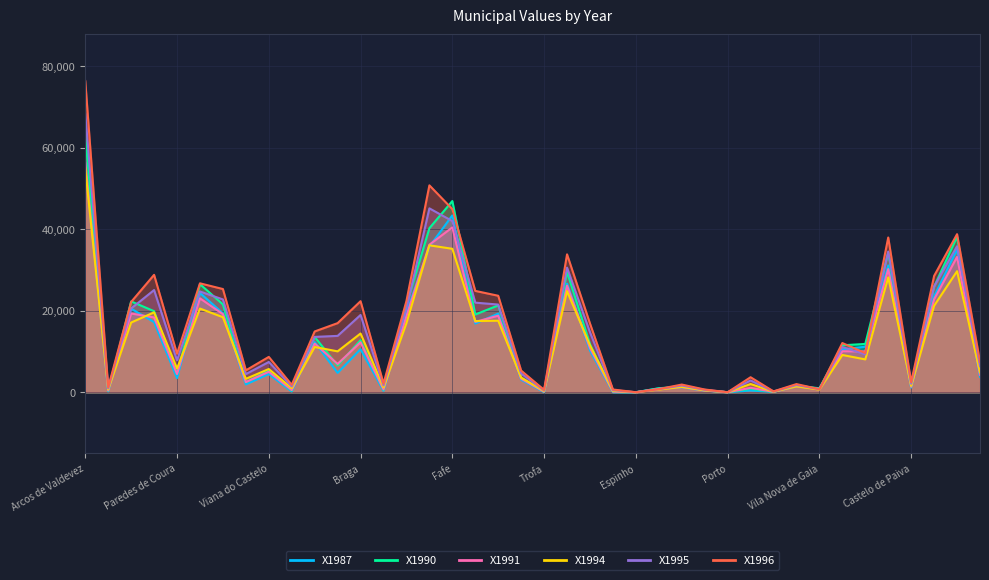

What is the label of the 40th point from the right?

Arcos de Valdevez